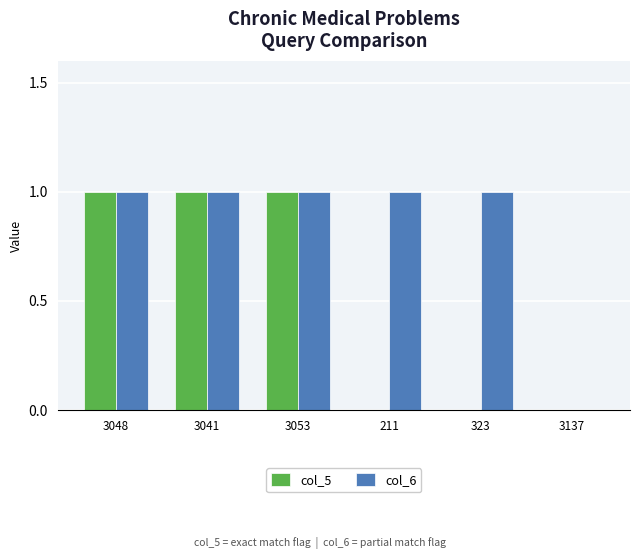

What is the difference between the col_6 values at 3137 and 323?

1